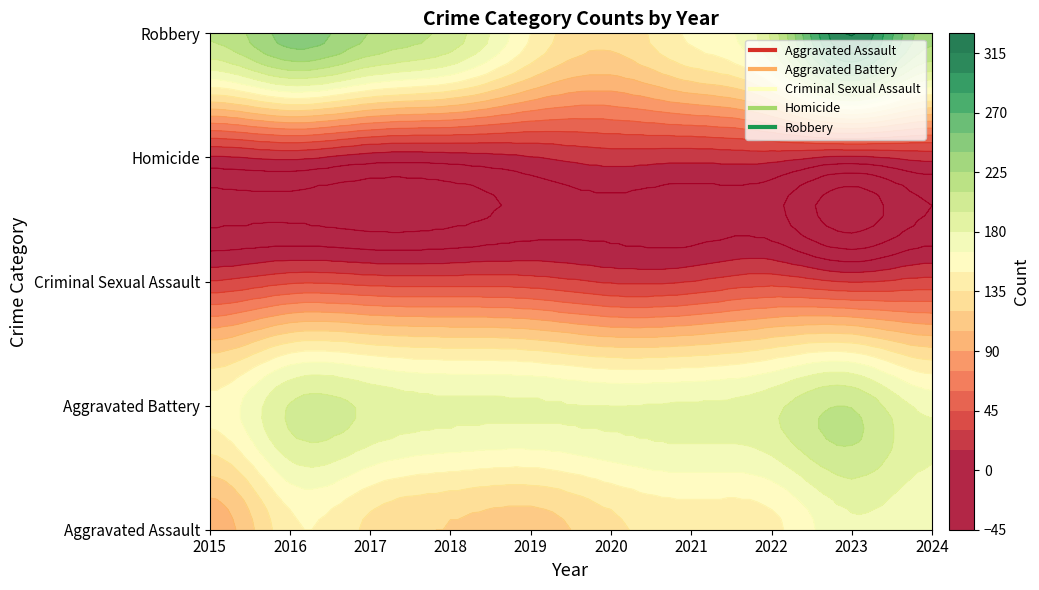

What is the sum of all Aggravated Battery values?

1842